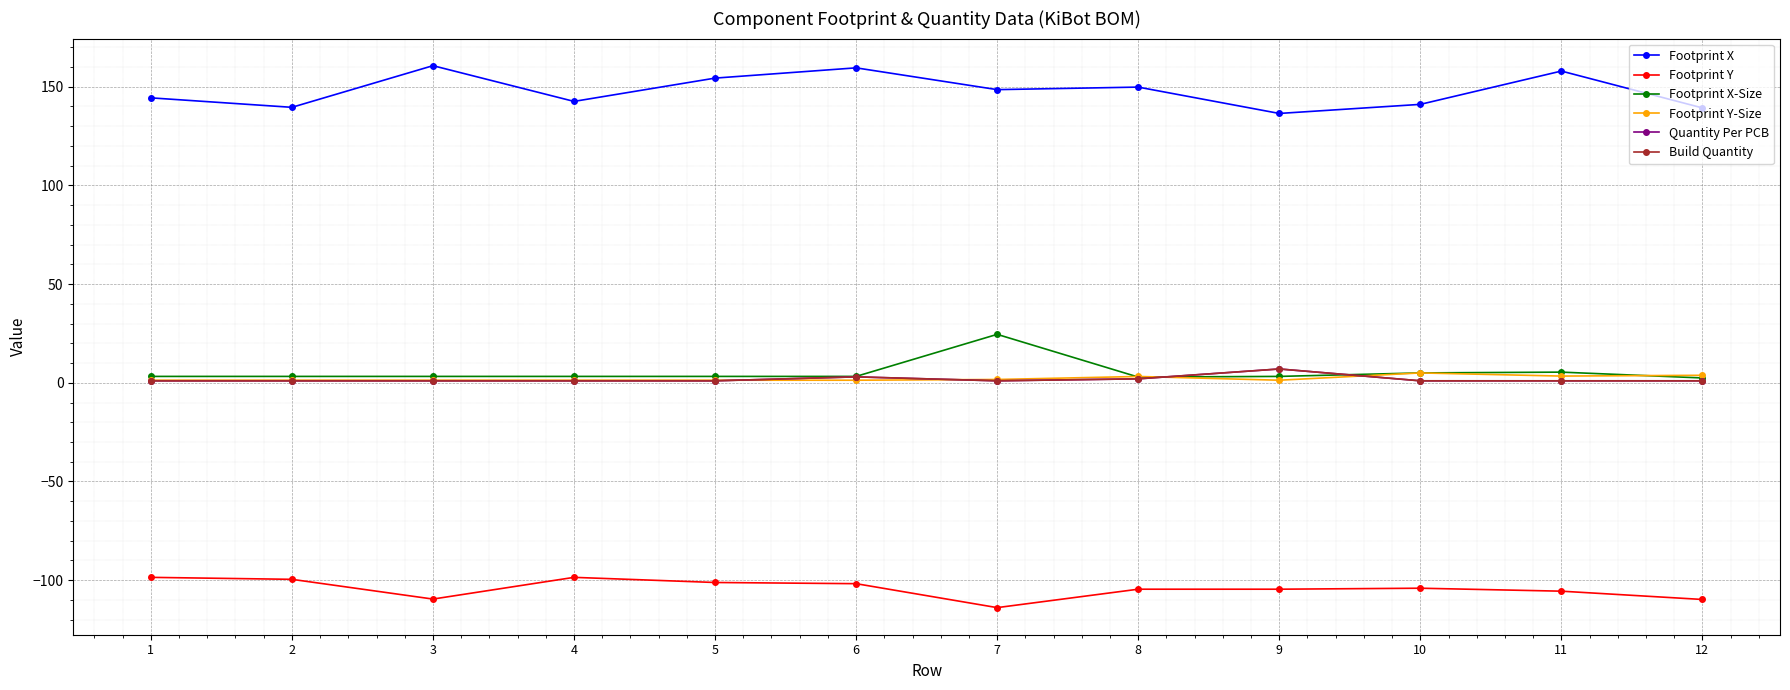

What is the value of the Build Quantity point at the 7th from the left?

1.0